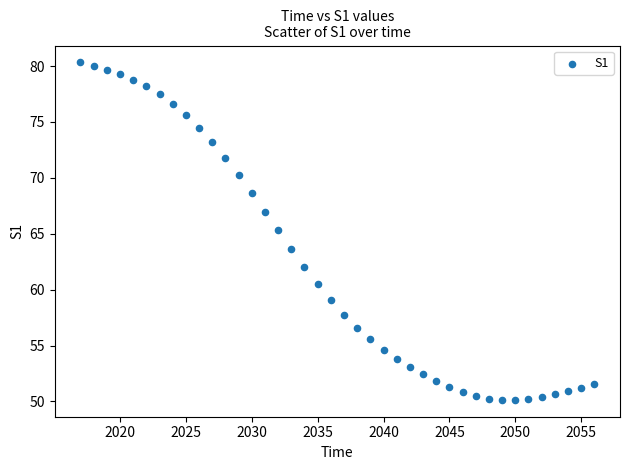

What is the range of X values (max minus min)?

39.0